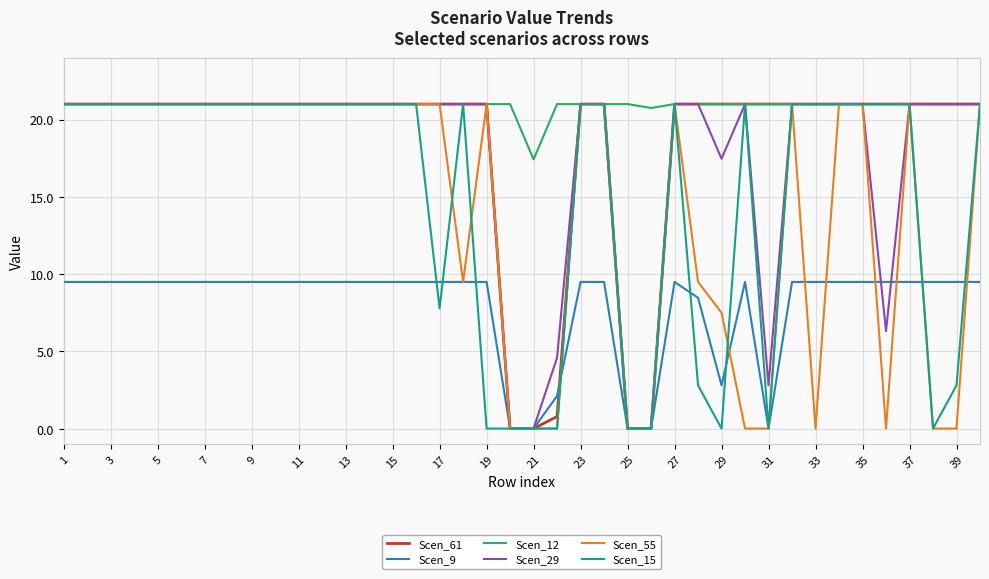

What is the maximum value shown in the chart?

21.0